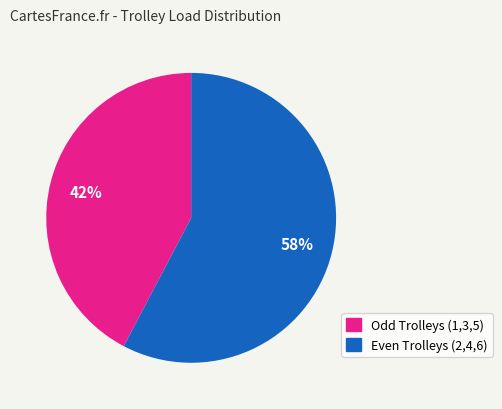

How many slices are in this pie chart?

2